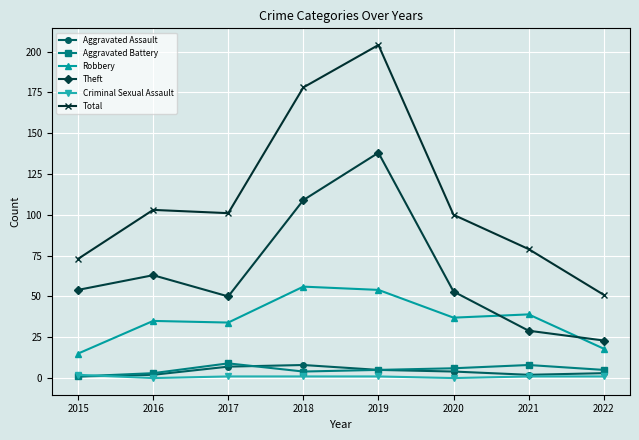

Reading left to right, what are all the values shown in this chart?

Aggravated Assault: 1	2	7	8	5	4	2	3
Aggravated Battery: 1	3	9	4	5	6	8	5
Robbery: 15	35	34	56	54	37	39	18
Theft: 54	63	50	109	138	53	29	23
Criminal Sexual Assault: 2	0	1	1	1	0	1	1
Total: 73	103	101	178	204	100	79	51